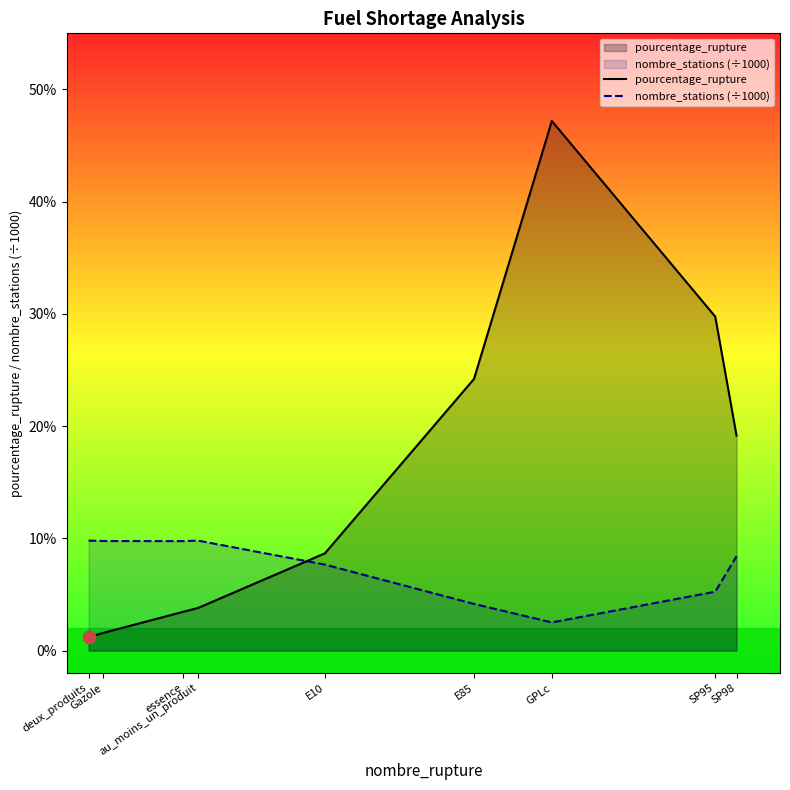

What is the total value across all series at GPLc?

49.7